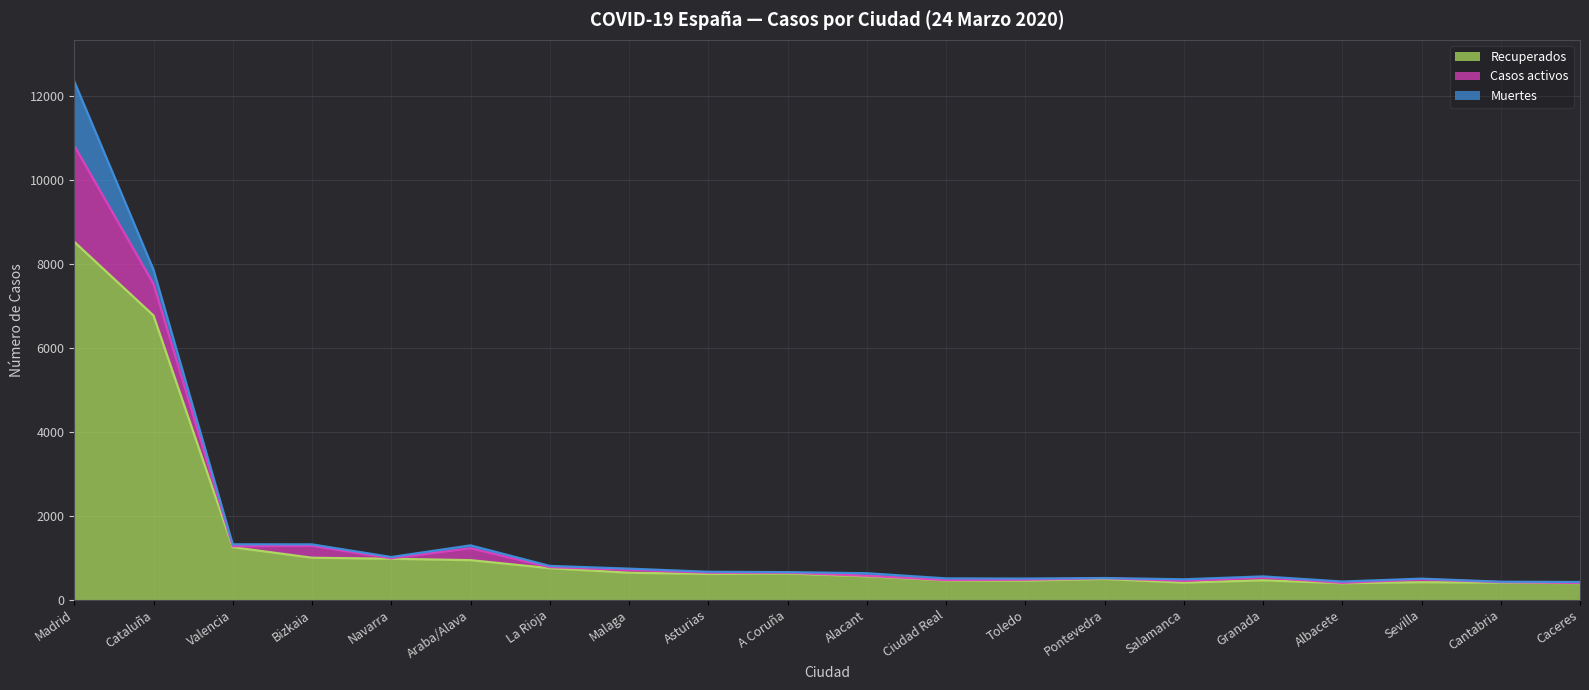

What is the difference between the maximum and minimum values in the Muertes series?

1532